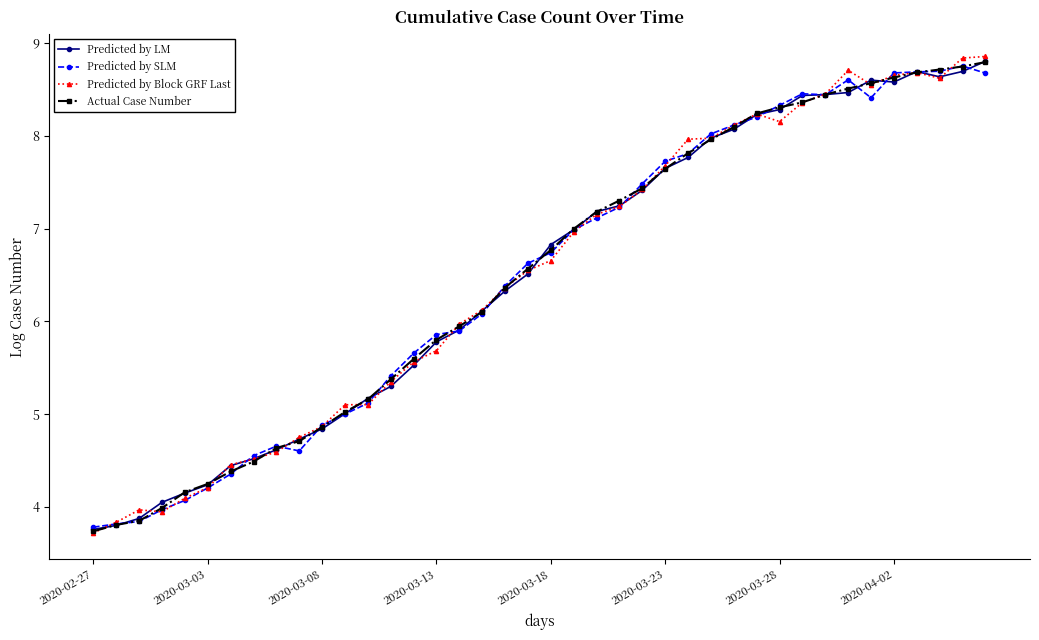

What is the value of the Actual Case Number point at the 25th from the left?

7.4